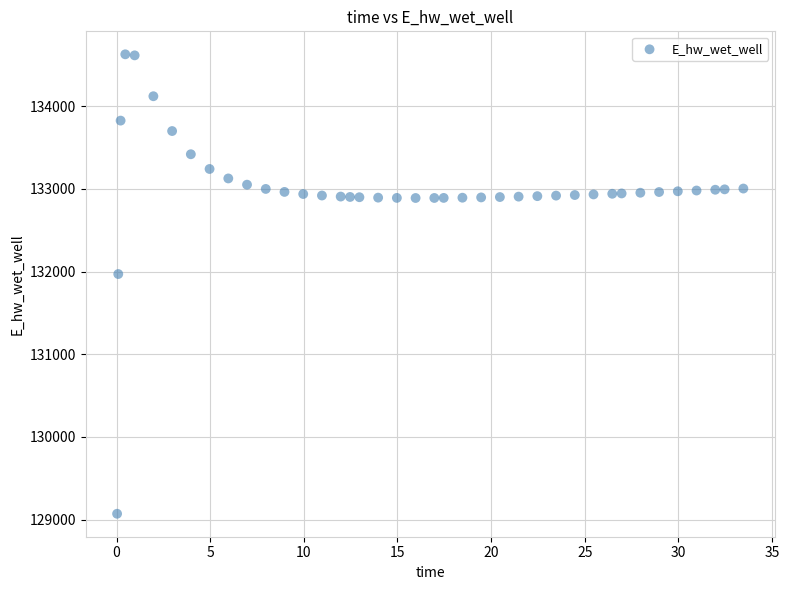

What Y value in the scatter plot is closest to 131849?

131970.0